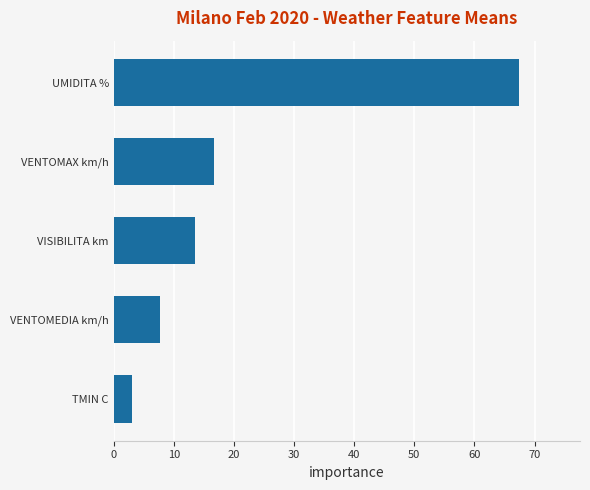

List the labels in order of value, smallest first.

TMIN C, VENTOMEDIA km/h, VISIBILITA km, VENTOMAX km/h, UMIDITA %